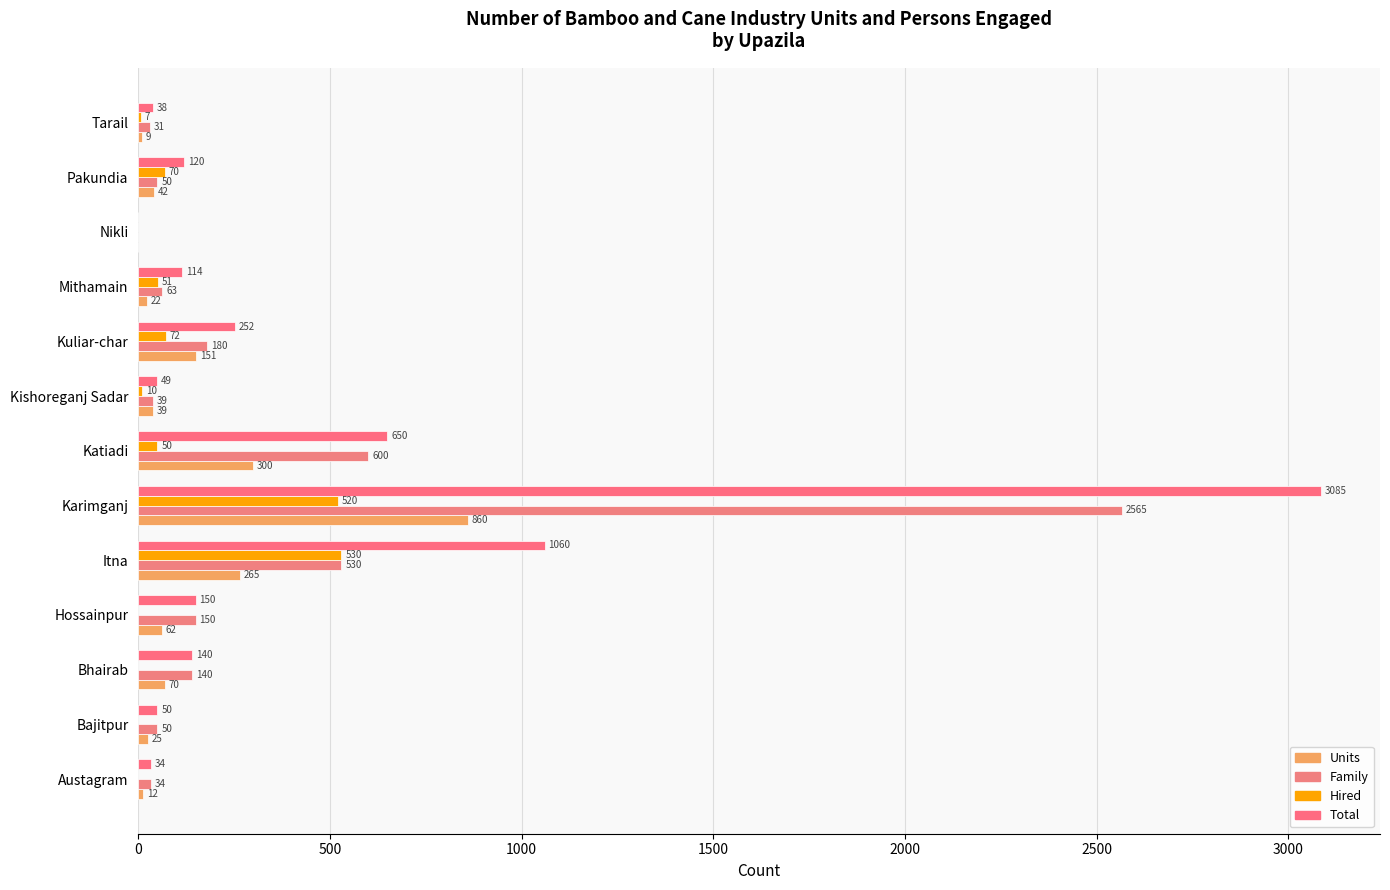

What position from the left is Austagram?

1